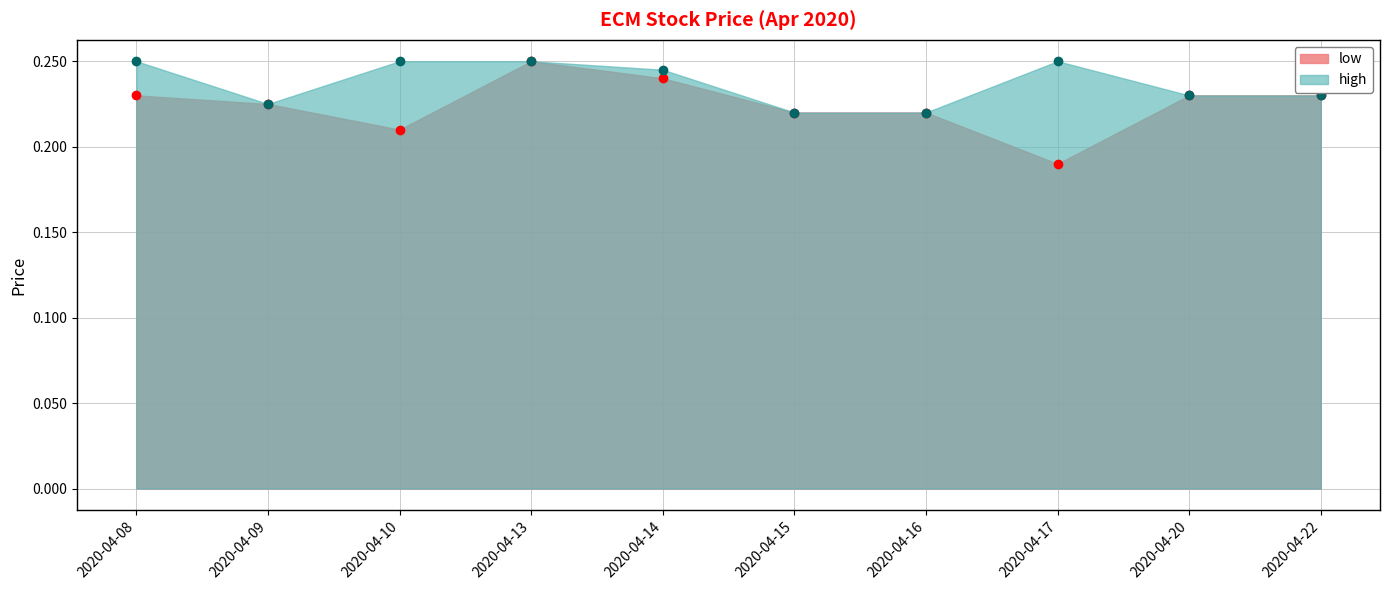

True or false: high and low cross at least once.

False